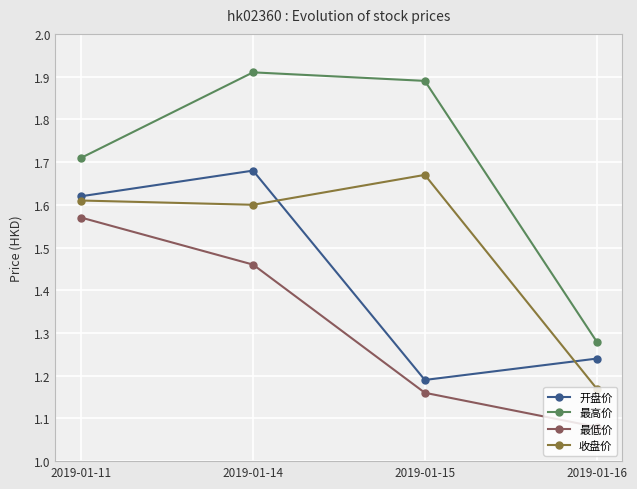

Rank the series at 2019-01-16 from lowest to highest value.

最低价, 收盘价, 开盘价, 最高价